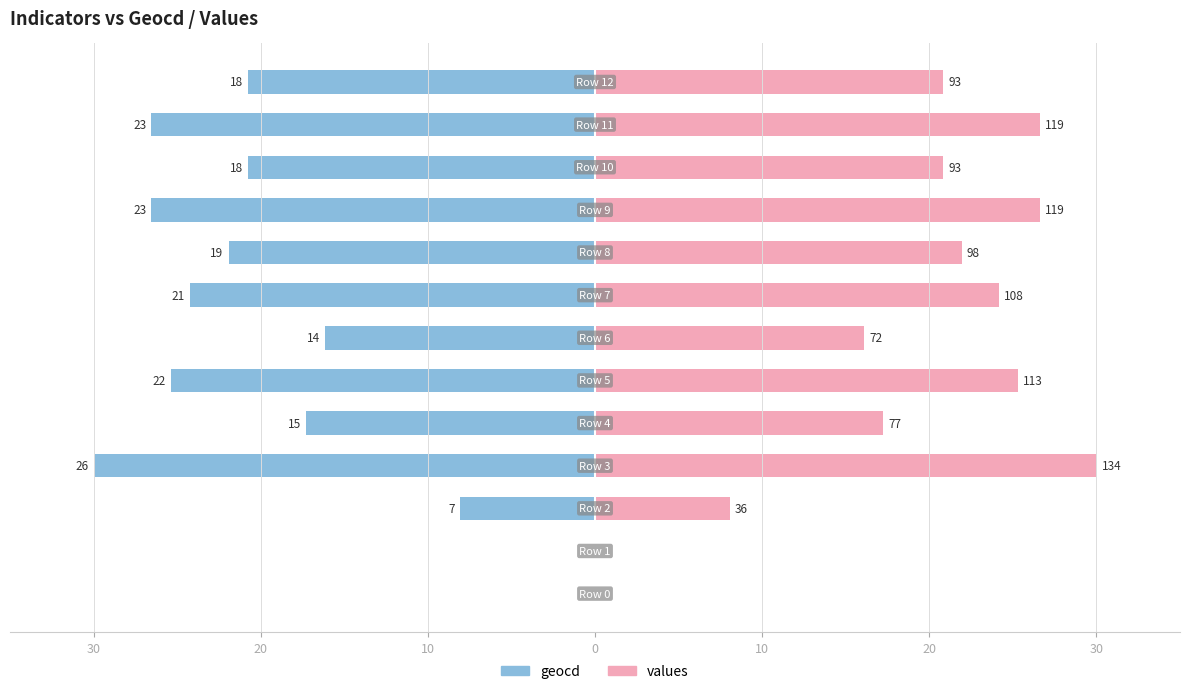

Is the value of geocd at 11 greater than the value of values at 11?

No